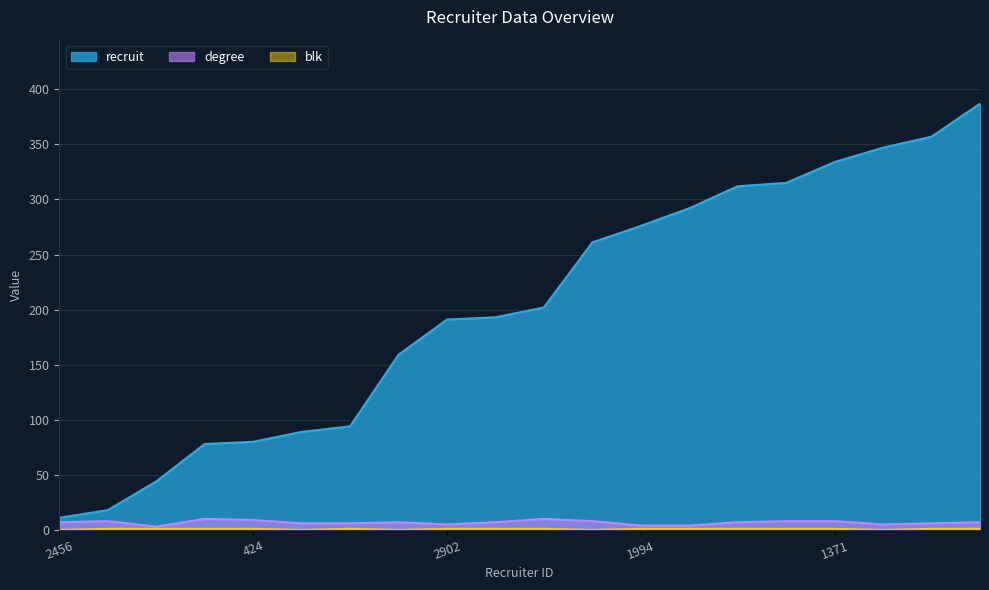

True or false: degree has a value of 1 at 1265.

False